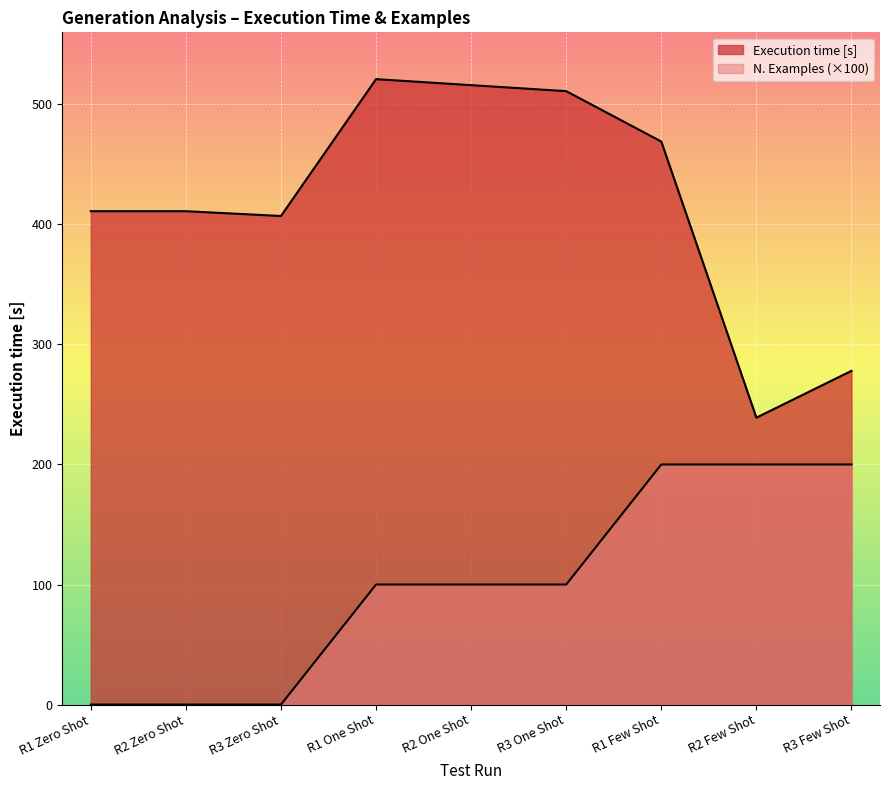

List the labels in order of Execution time [s] value, largest first.

R1 One Shot, R2 One Shot, R3 One Shot, R1 Few Shot, R1 Zero Shot, R2 Zero Shot, R3 Zero Shot, R3 Few Shot, R2 Few Shot